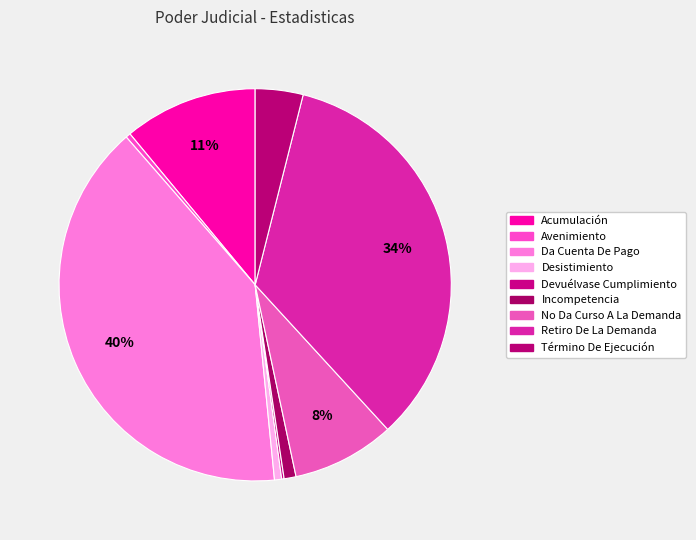

Between Acumulación and Desistimiento, which is larger?

Acumulación